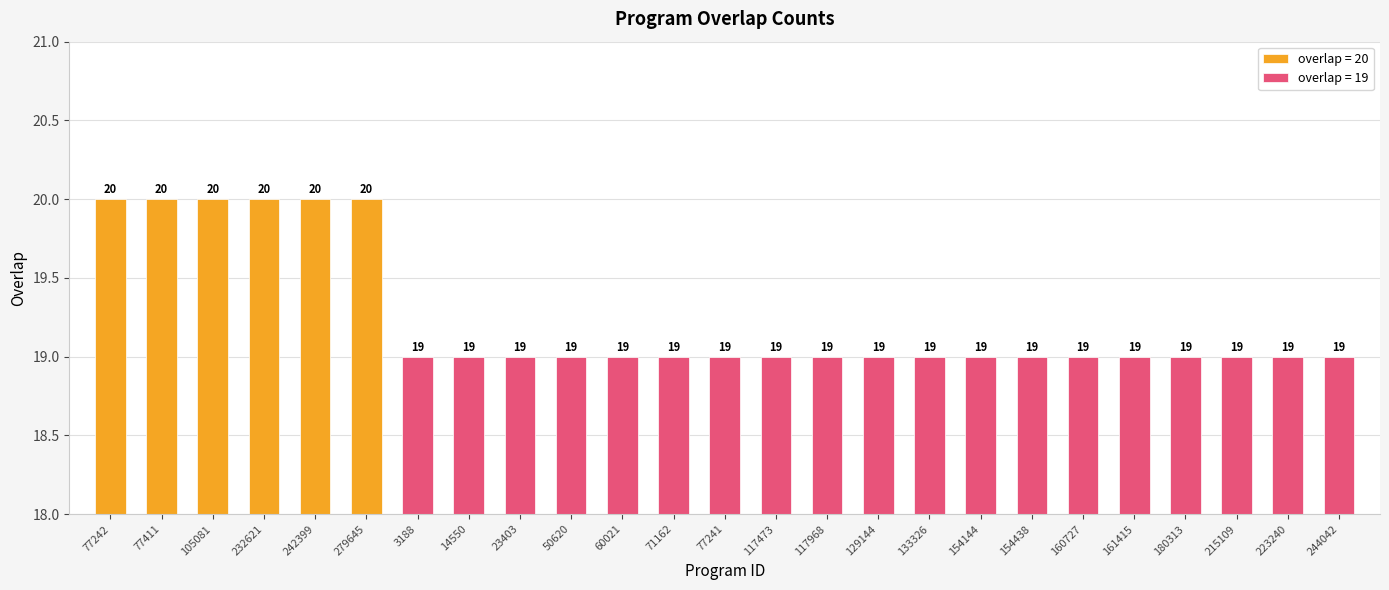

Which category has the highest value across all series?

77242